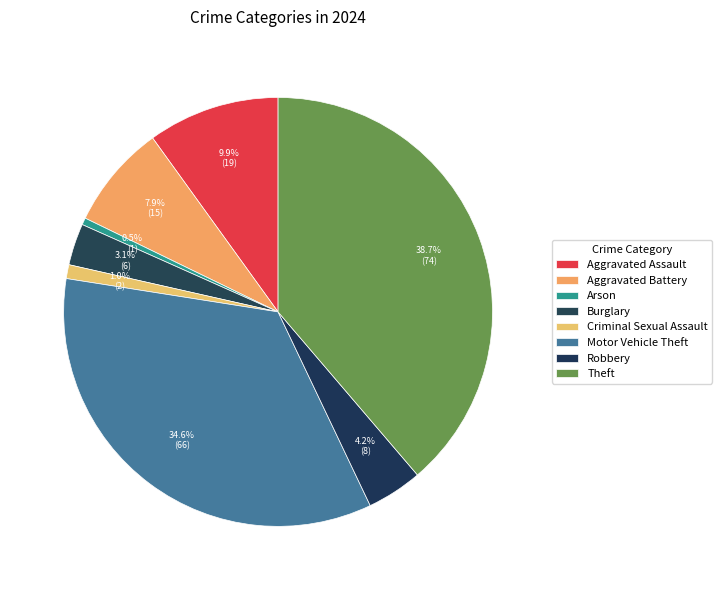

What is the change in value from Aggravated Assault to Criminal Sexual Assault?

-17